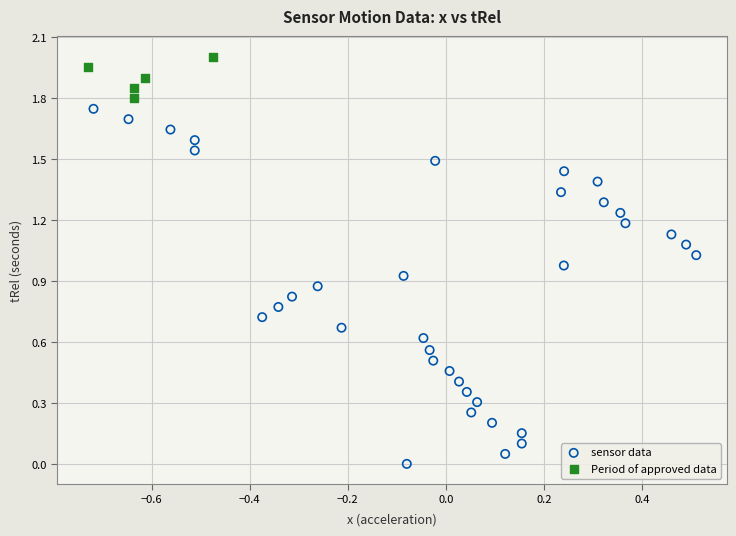

What are all the series names shown in the legend?

sensor data, Period of approved data